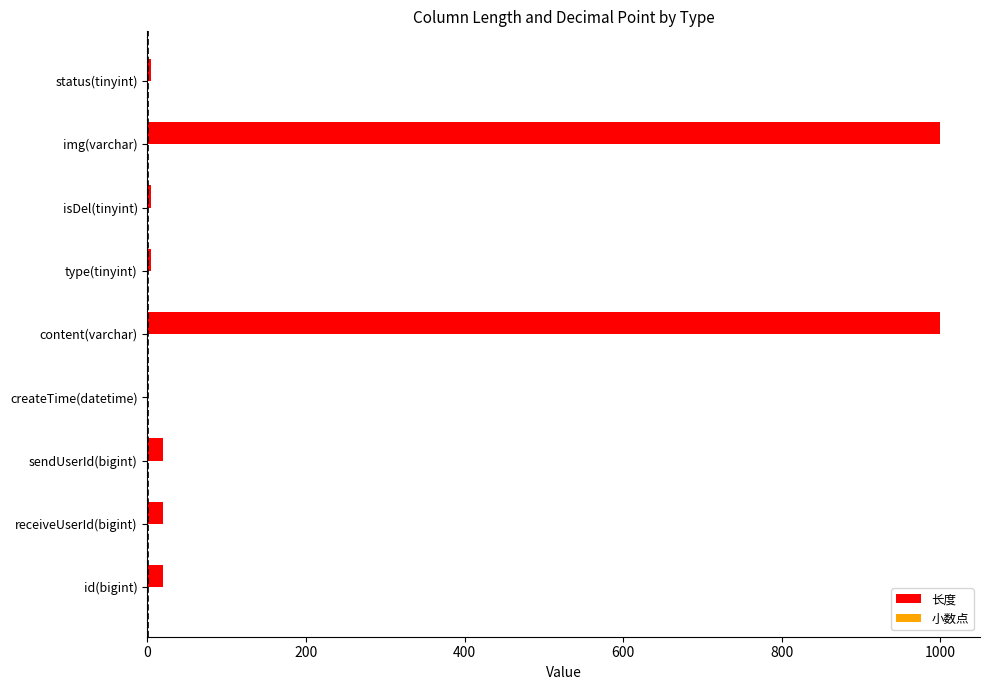

Which has a higher value, content(varchar) or isDel(tinyint)?

content(varchar)